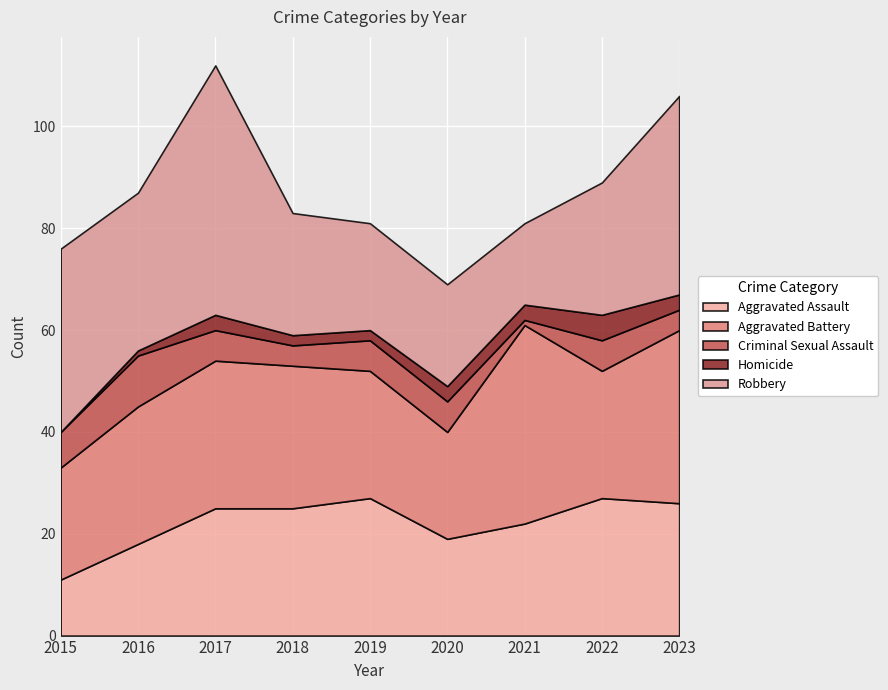

Reading right to left, transcribe all the data shown in this chart.

Aggravated Assault: 2023=26	2022=27	2021=22	2020=19	2019=27	2018=25	2017=25	2016=18	2015=11
Aggravated Battery: 2023=34	2022=25	2021=39	2020=21	2019=25	2018=28	2017=29	2016=27	2015=22
Criminal Sexual Assault: 2023=4	2022=6	2021=1	2020=6	2019=6	2018=4	2017=6	2016=10	2015=7
Homicide: 2023=3	2022=5	2021=3	2020=3	2019=2	2018=2	2017=3	2016=1	2015=0
Robbery: 2023=39	2022=26	2021=16	2020=20	2019=21	2018=24	2017=49	2016=31	2015=36